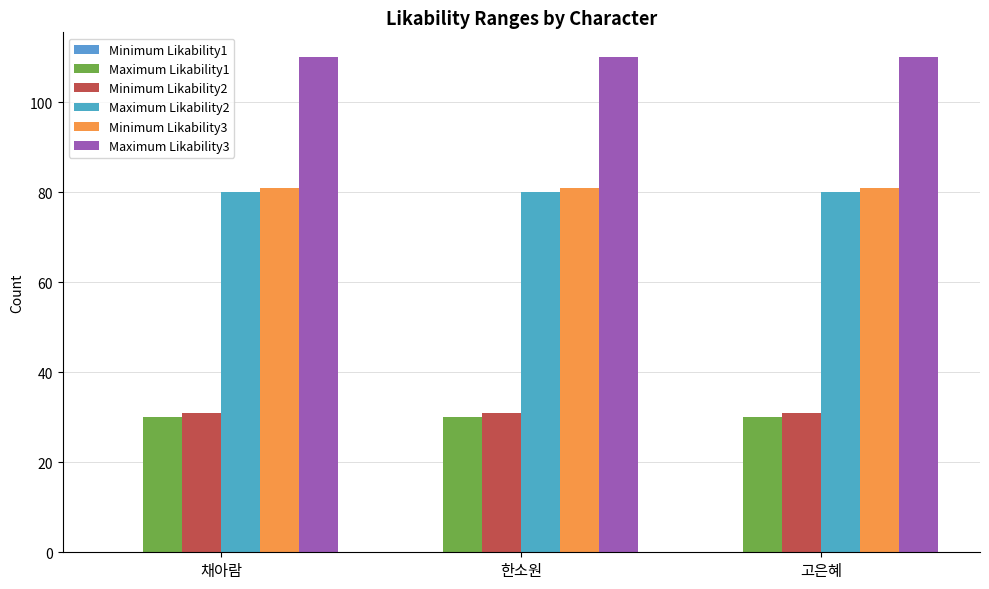

True or false: Maximum Likability2 has a value of 130 at 고은혜.

False